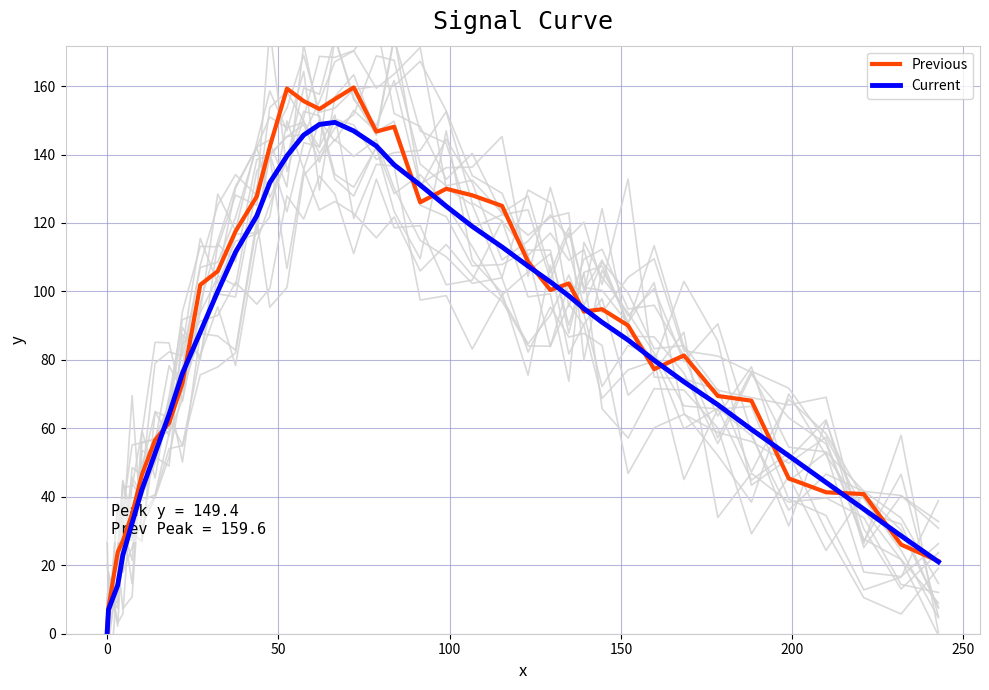

In Previous, how many points are lower than both neighbors (excluding endpoints)?

6